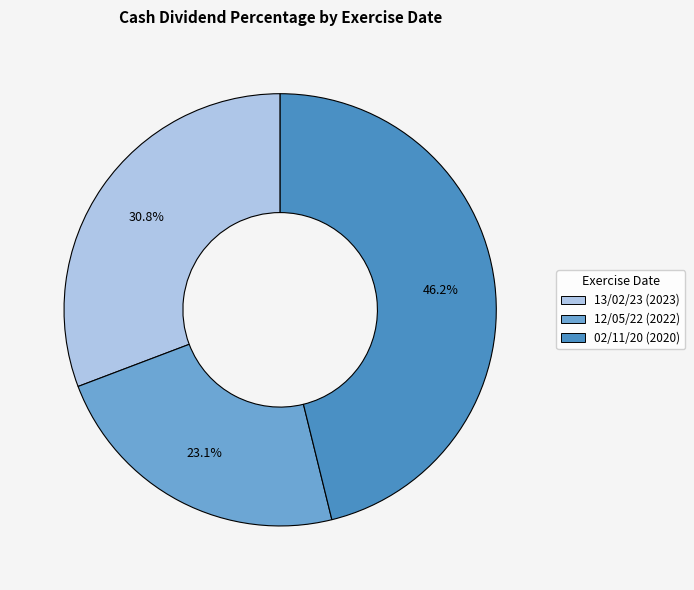

How many slices are in this pie chart?

3